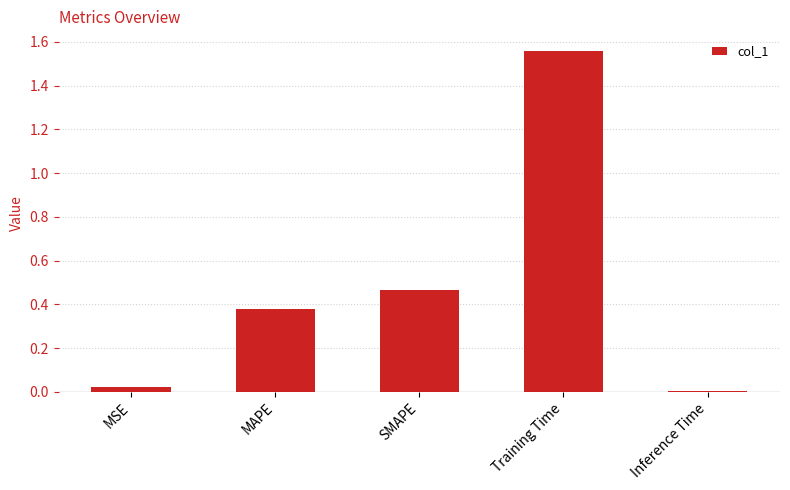

The value at MSE is 0.0. True or false?

True